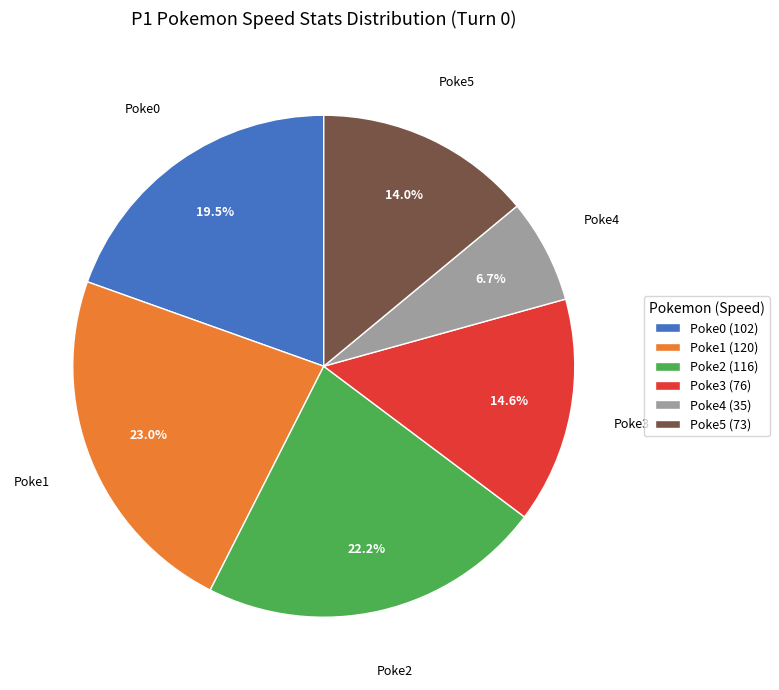

Between Poke2 (116) and Poke0 (102), which is larger?

Poke2 (116)